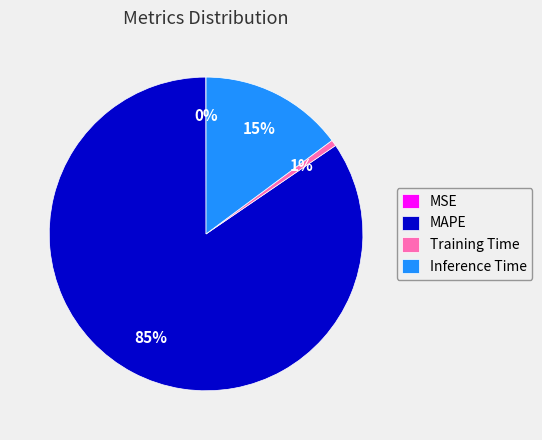

To the nearest percent, what is the difference between the largest and smallest slice percentages?

84%